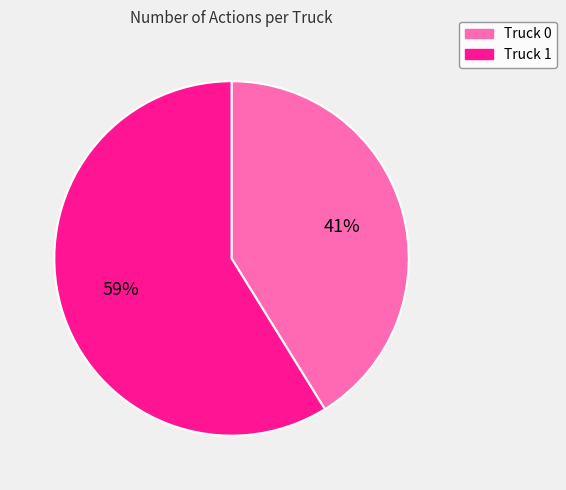

How many slices are in this pie chart?

2